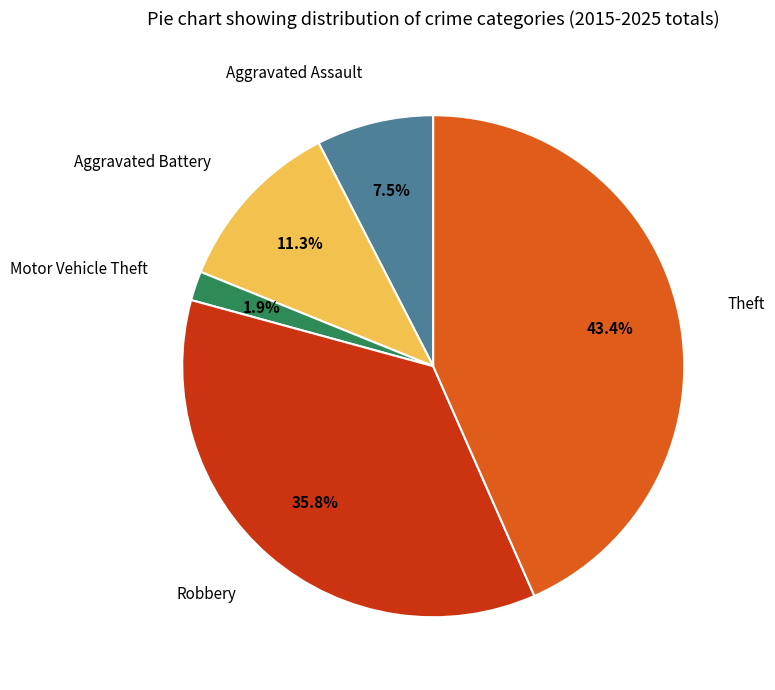

How many segments does this pie chart have?

5